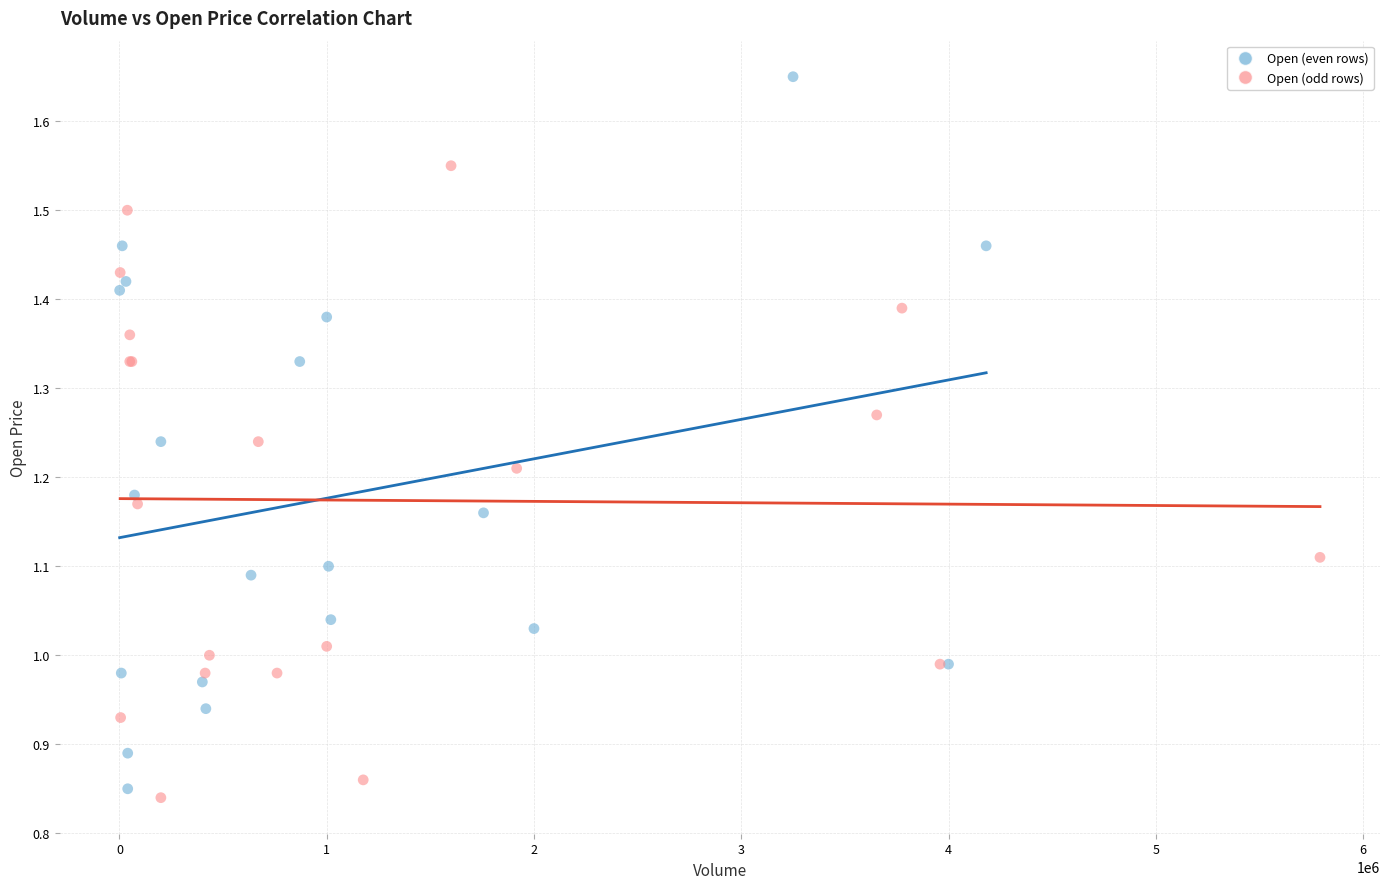

Which series contains the highest Y value?

Open (even rows)